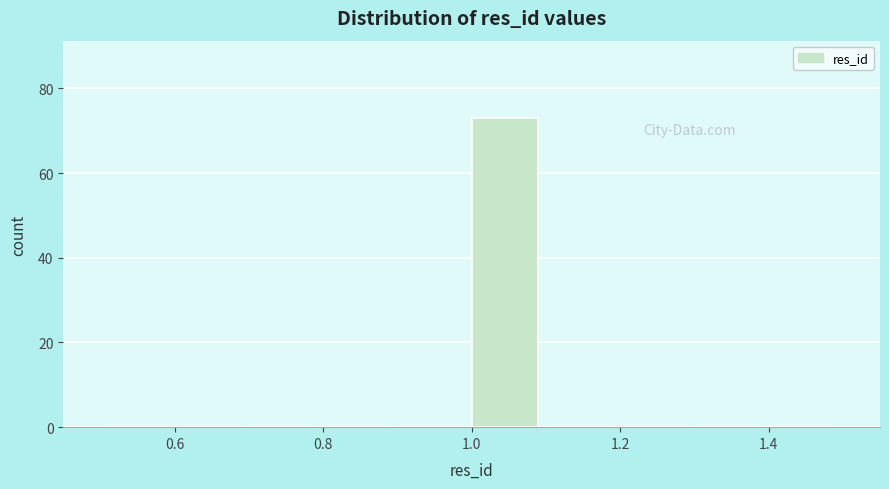

Reading left to right, list every bar in this chart as the range it spans on the x-axis followed by its height. The values are not printed on the chart, so give them approximately, as read against the axis.

0.5 to 0.6: 0
0.6 to 0.7: 0
0.7 to 0.8: 0
0.8 to 0.9: 0
0.9 to 1.0: 0
1.0 to 1.1: 74
1.1 to 1.2: 0
1.2 to 1.3: 0
1.3 to 1.4: 0
1.4 to 1.5: 0